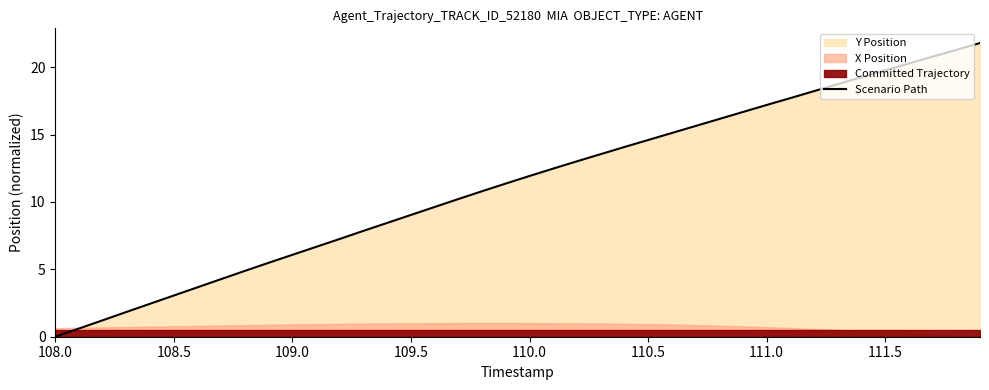

At which label does Scenario Path reach its minimum?

108.0